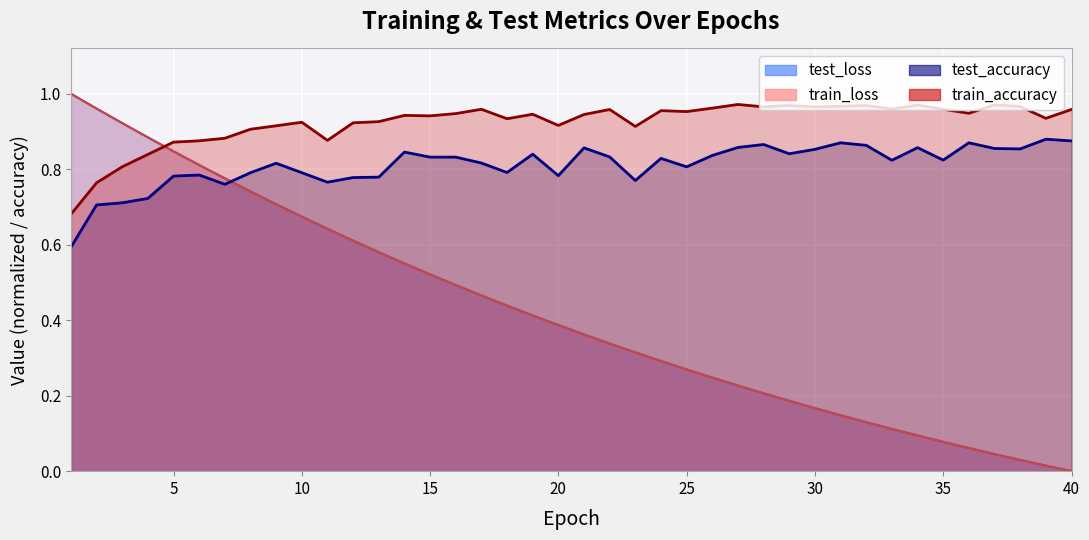

True or false: test_accuracy and train_loss cross at least once.

True